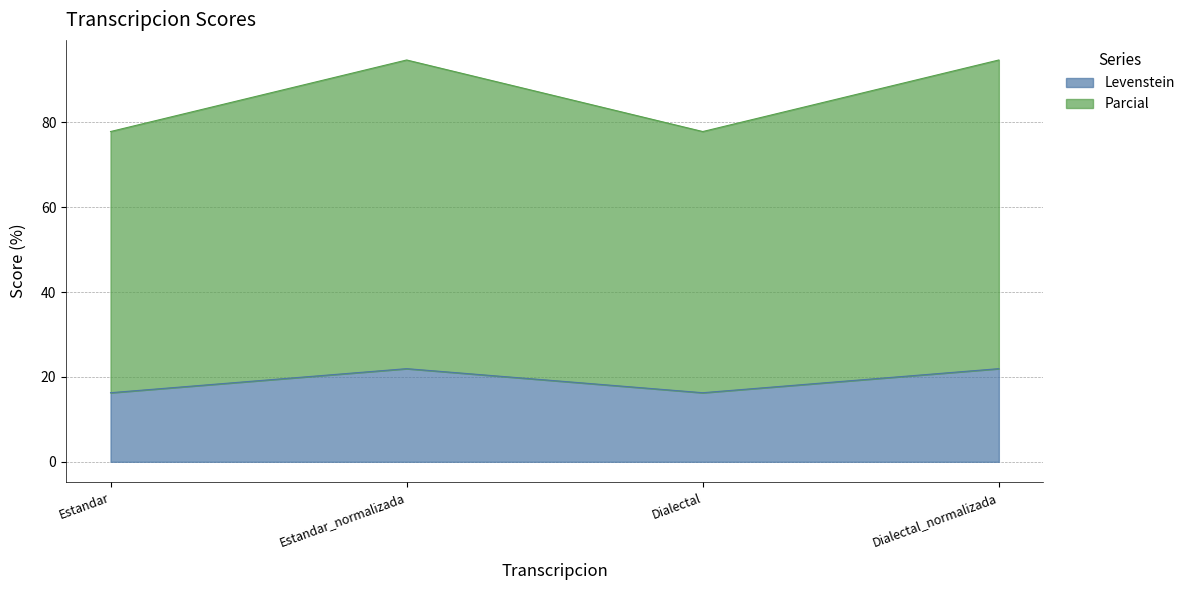

Reading right to left, transcribe the values for Levenstein.

22.0	16.3	22.0	16.3